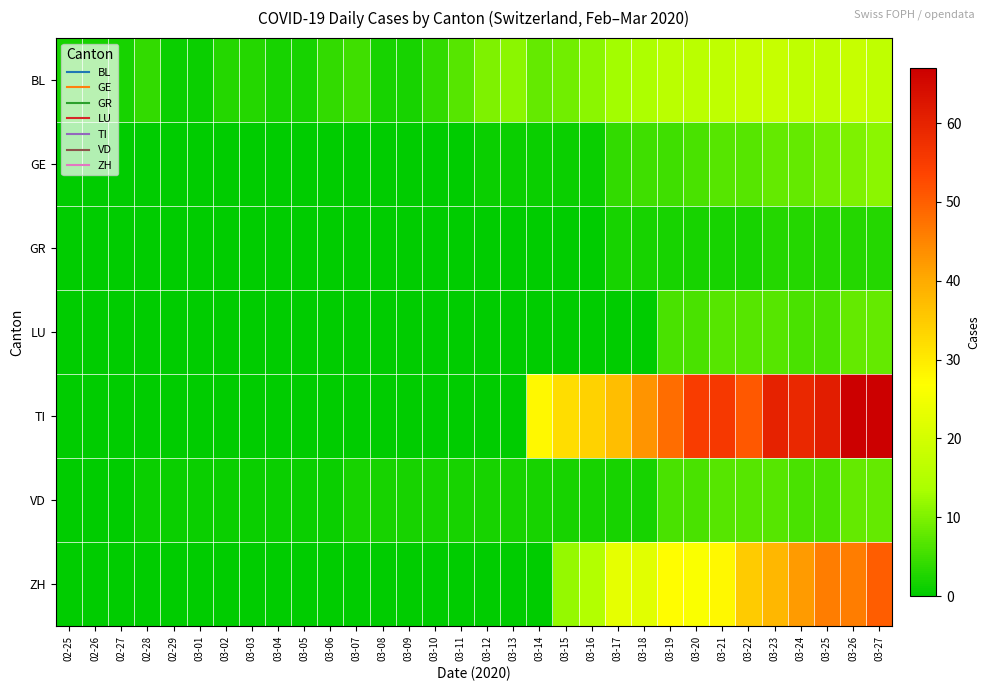

Between 02-28 and 03-17, which is larger?

03-17